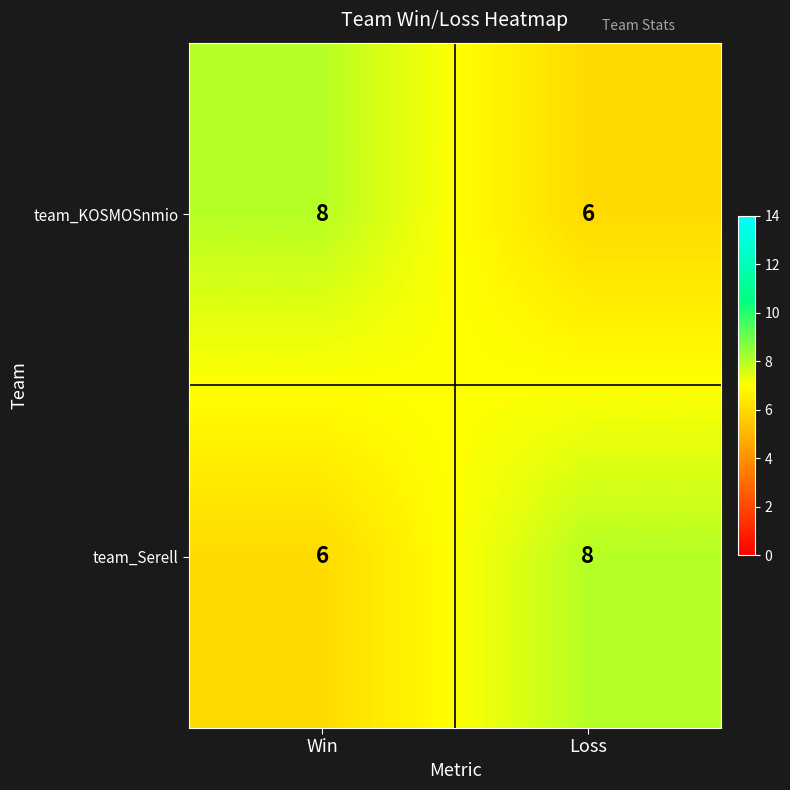

What is the average value of the team_KOSMOSnmio series?

7